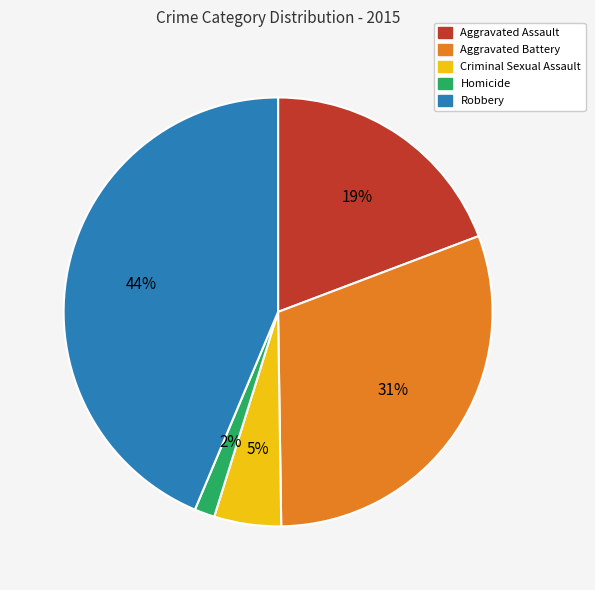

Rank the categories by value from highest to lowest.

Robbery, Aggravated Battery, Aggravated Assault, Criminal Sexual Assault, Homicide